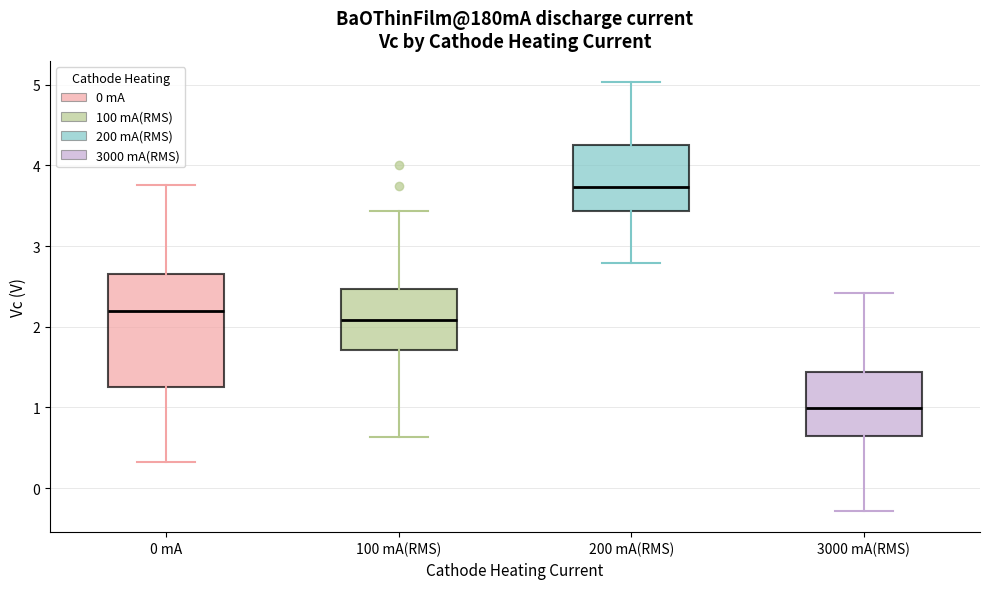

Comparing the boxes themselves (not the whiskers), which one is the tallest?

0 mA